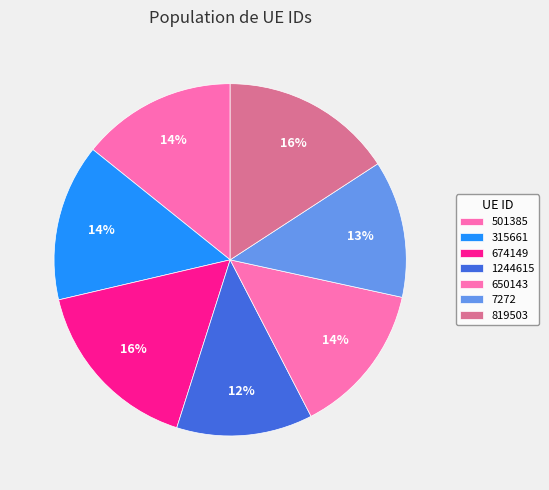

How many segments does this pie chart have?

7